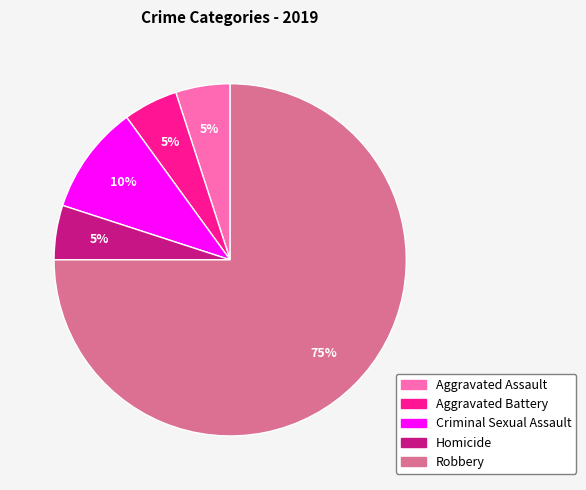

True or false: Criminal Sexual Assault accounts for 18% of the total.

False